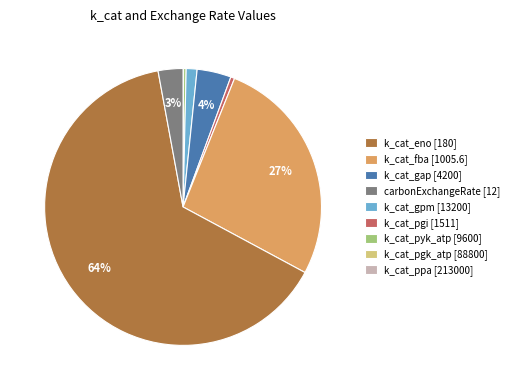

Does k_cat_gap [4200] represent more than half of the total?

No